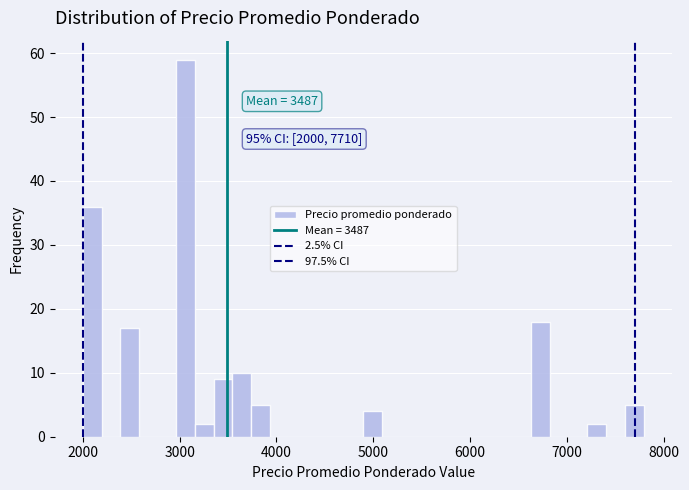

Around what value on the x-axis is the tallest bar? Give the approximate position of its centre, as read against the axis.

3100